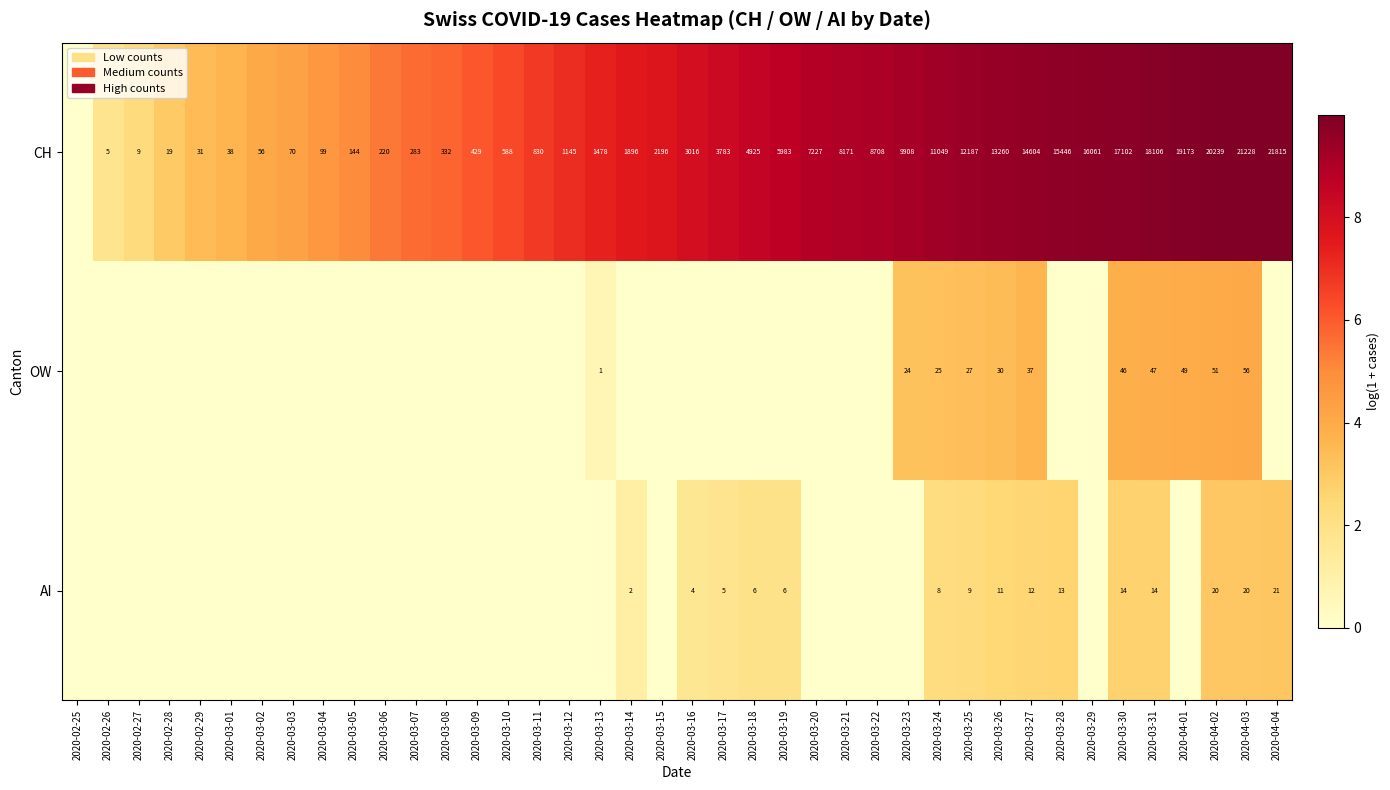

What is the difference between the CH values at 2020-04-02 and 2020-03-12?

19094